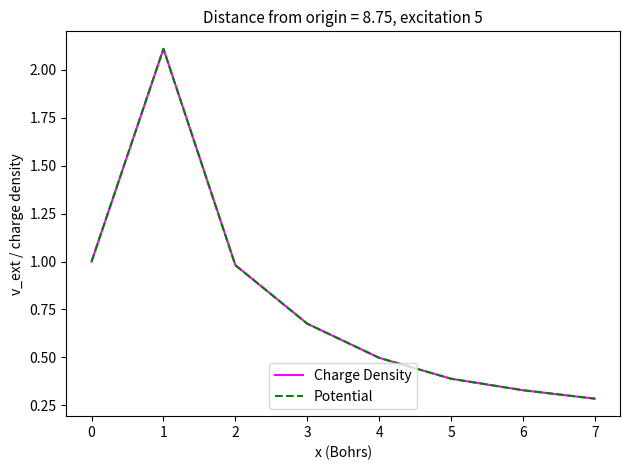

What is the minimum value for Potential?

0.3